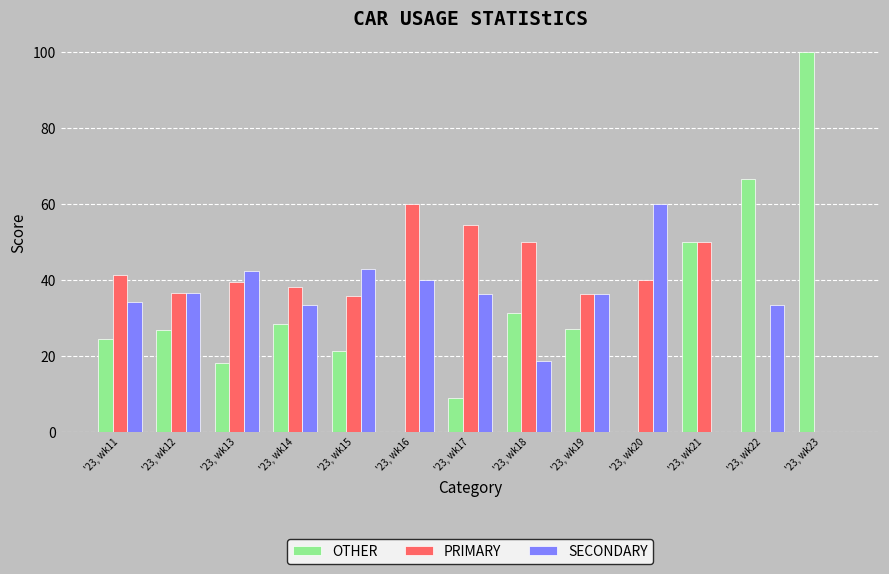

What is the highest value of the SECONDARY series?

60.0